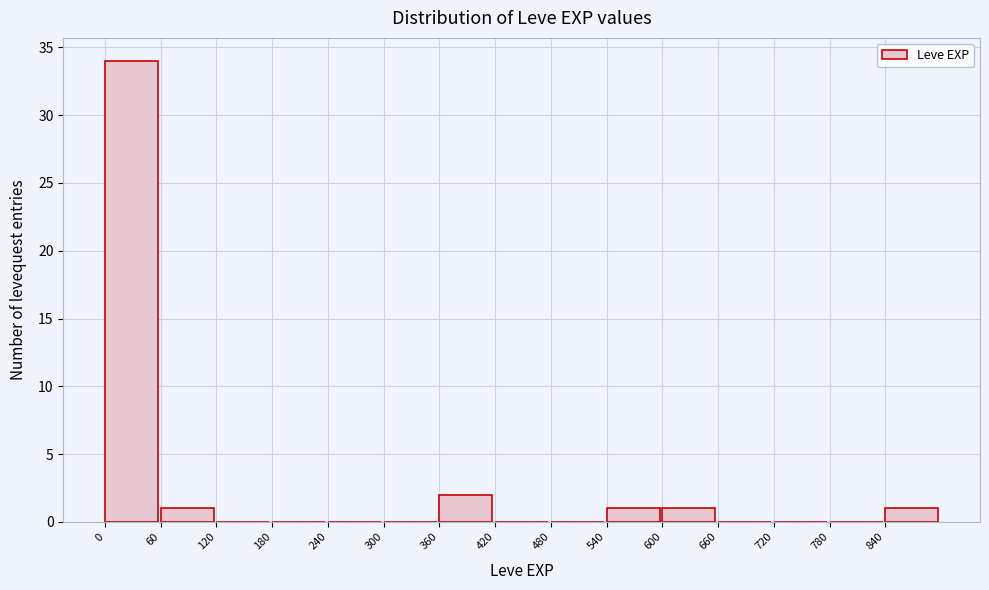

Which range on the x-axis has the tallest bar?

0 to 60